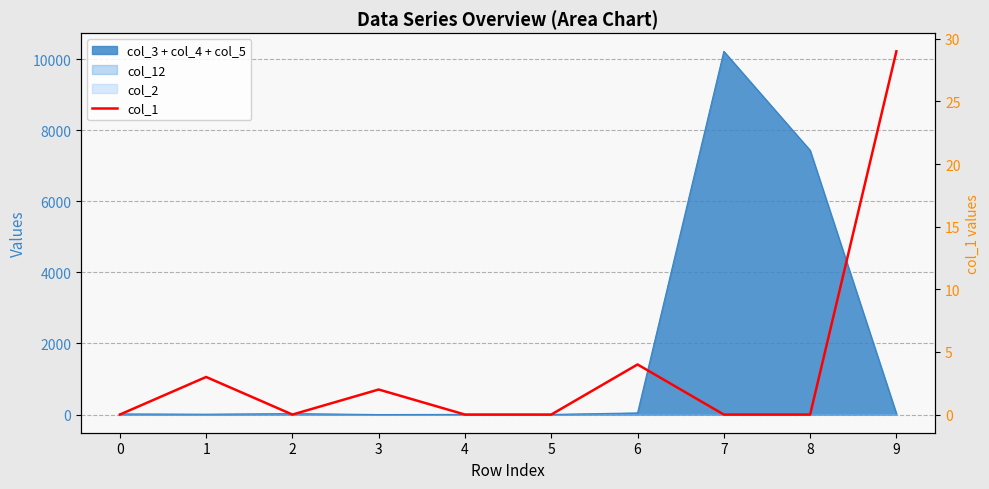

True or false: there are more than 0 points higher than both neighbors.

True